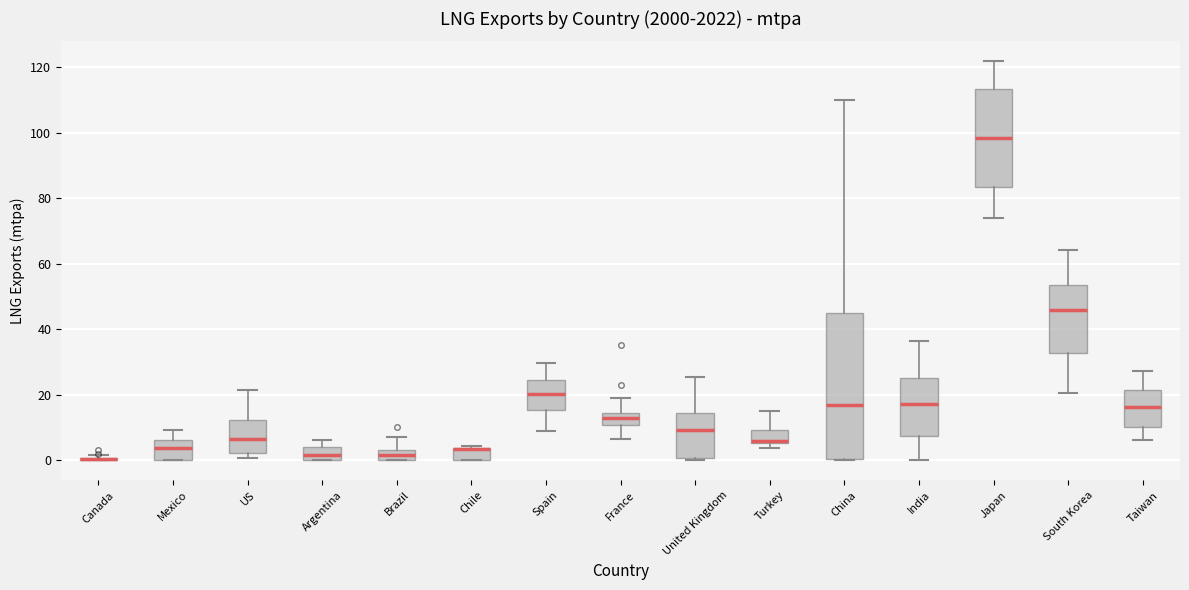

Reading left to right, read every box against the y-axis: the position of its median line, the range the box covers, and the ends of its whiskers. The values are not printed on the chart, so give them approximately, as read against the axis.

Canada: box collapsed to a line at 0, whiskers 0 to 2
Mexico: median 4, box 0 to 6, whiskers 0 to 10
US: median 6, box 2 to 12, whiskers 0 to 22
Argentina: median 2, box 0 to 4, whiskers 0 to 6
Brazil: median 2, box 0 to 4, whiskers 0 to 8
Chile: median 4 (drawn on the box's upper edge), box 0 to 4, whiskers 0 to 4 (just above the box's upper edge)
Spain: median 20, box 16 to 24, whiskers 8 to 30
France: median 12, box 10 to 14, whiskers 6 to 20
United Kingdom: median 10, box 0 to 14, whiskers 0 (just below the box's lower edge) to 26
Turkey: median 6 (just above the box's lower edge), box 6 to 10, whiskers 4 to 16
China: median 16, box 0 to 44, whiskers 0 to 110
India: median 18, box 8 to 26, whiskers 0 to 36
Japan: median 98, box 84 to 114, whiskers 74 to 122
South Korea: median 46, box 32 to 54, whiskers 20 to 64
Taiwan: median 16, box 10 to 22, whiskers 6 to 28